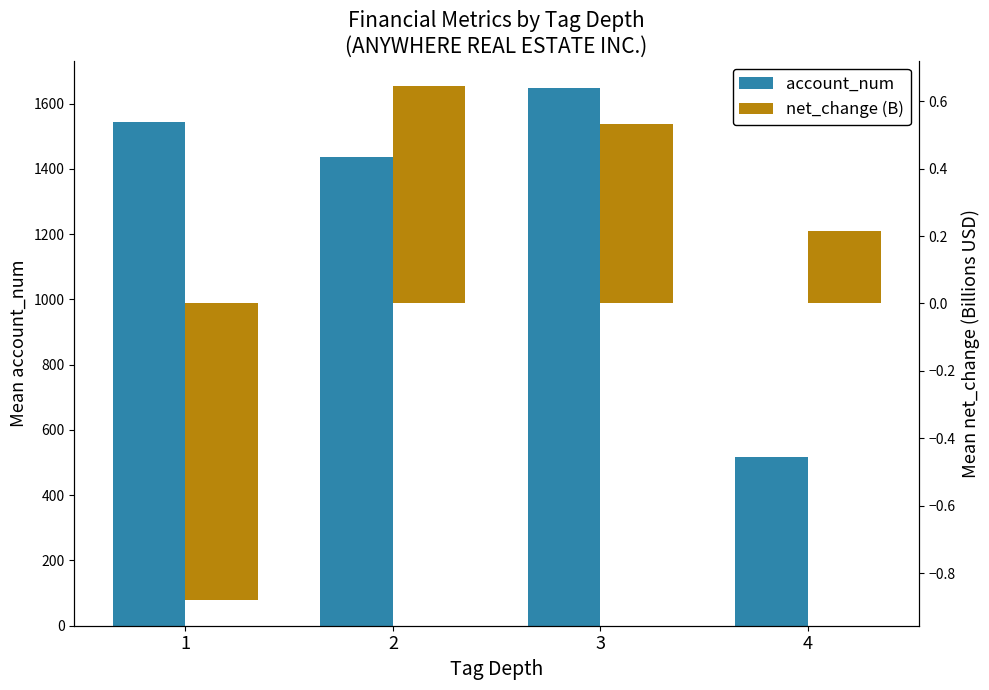

True or false: account_num has a value of 671.0 at 1.

False